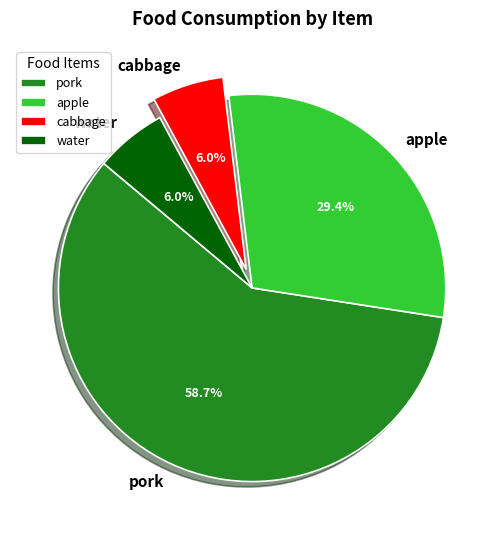

What percentage is the apple slice, to the nearest percent?

29%